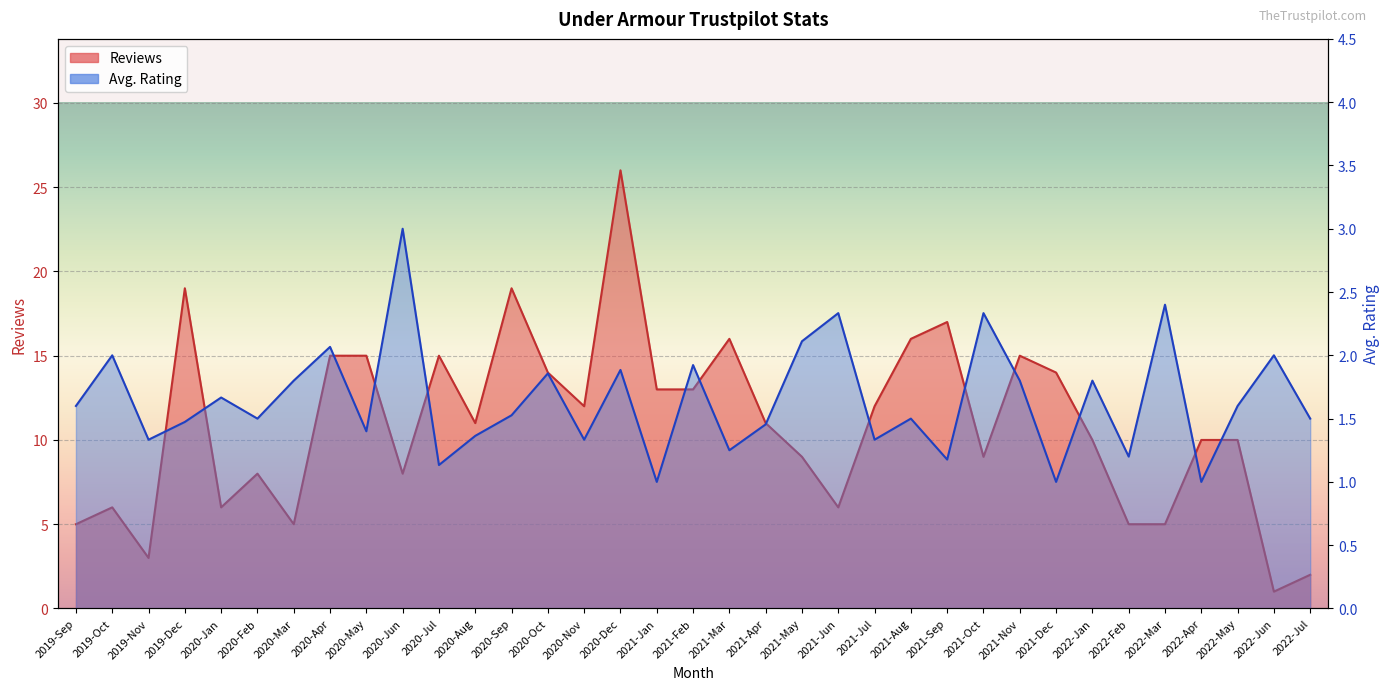

Where is the first local minimum for Reviews?

2019-Nov